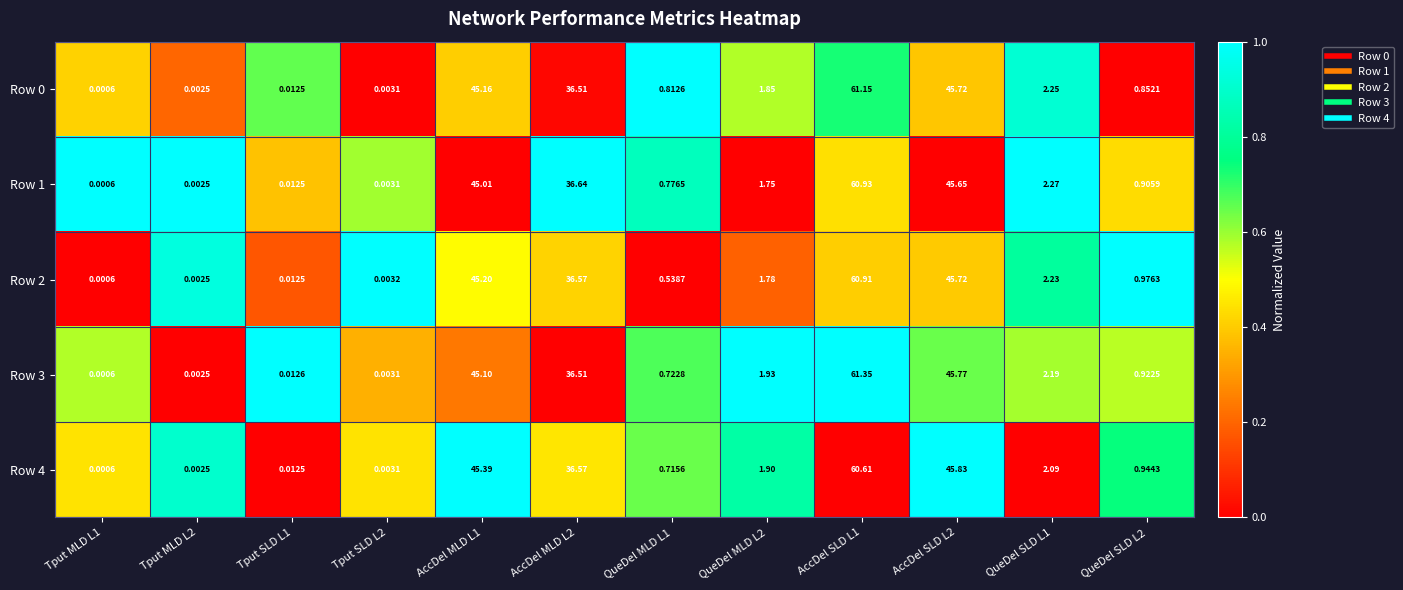

Is the value of Row 3 at QueDel MLD L2 greater than the value of Row 4 at QueDel MLD L2?

Yes